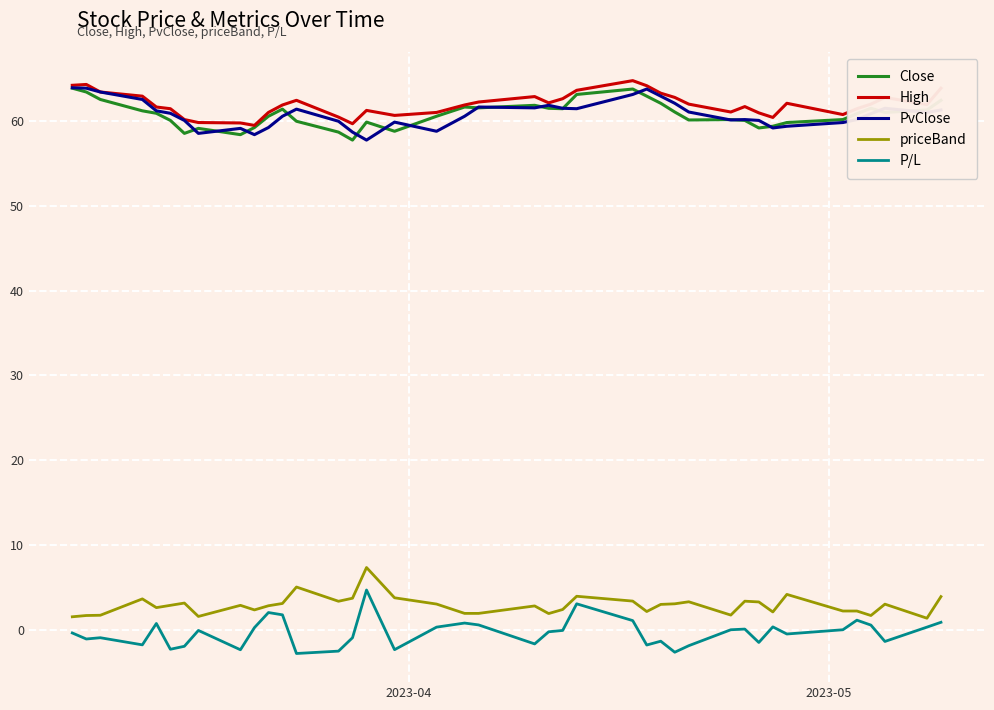

What is the average value of the P/L series?

-0.3